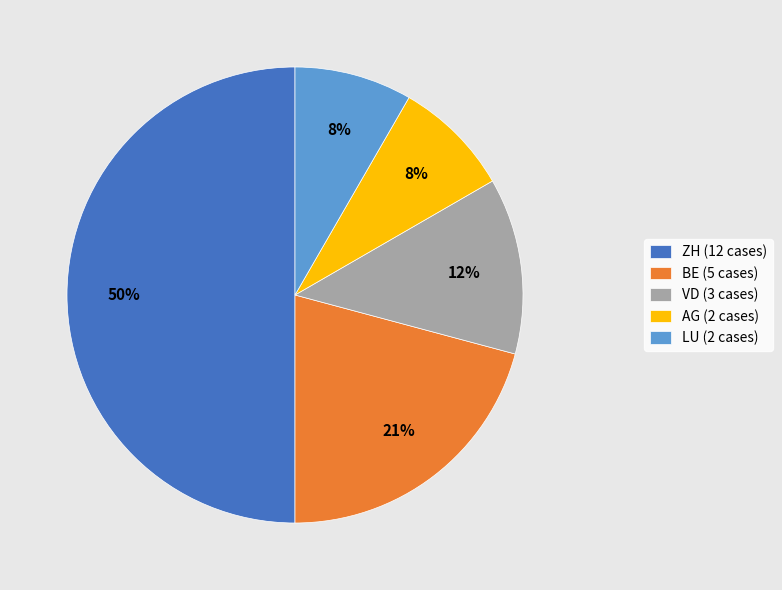

How many slices are in this pie chart?

5